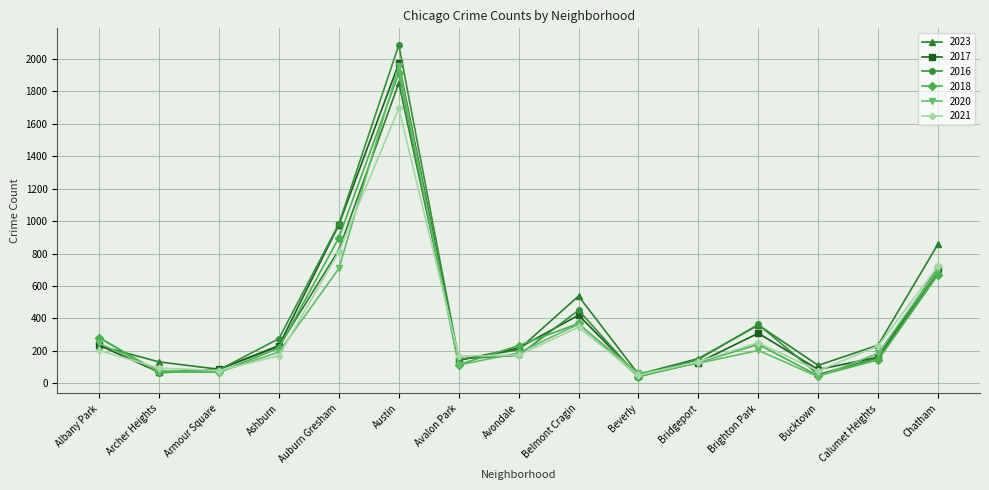

Is it true that 2016 equals 55 at Bucktown?

True